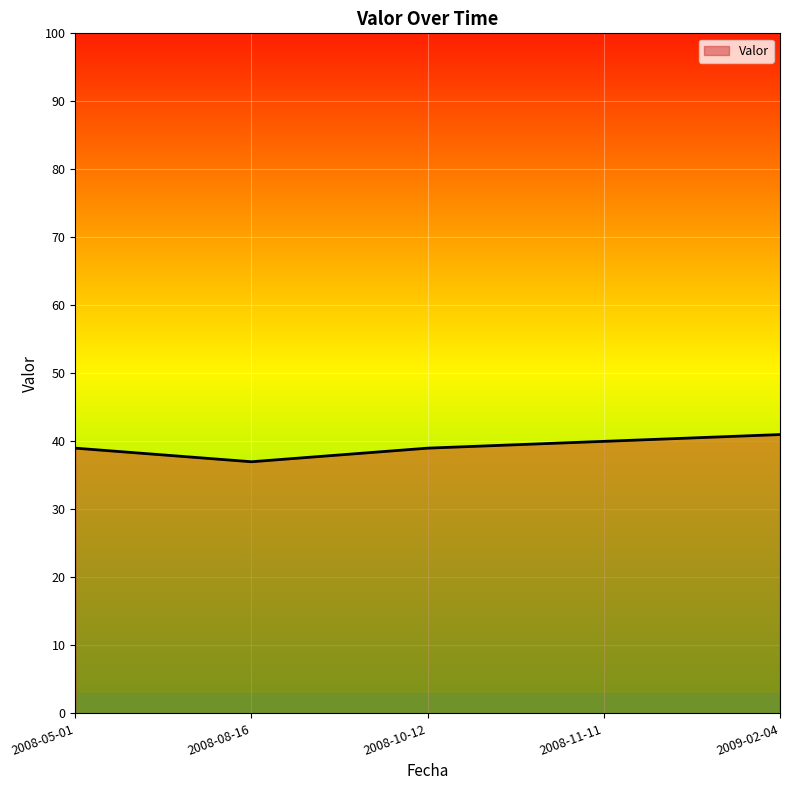

Read the value at 2008-05-01.

39